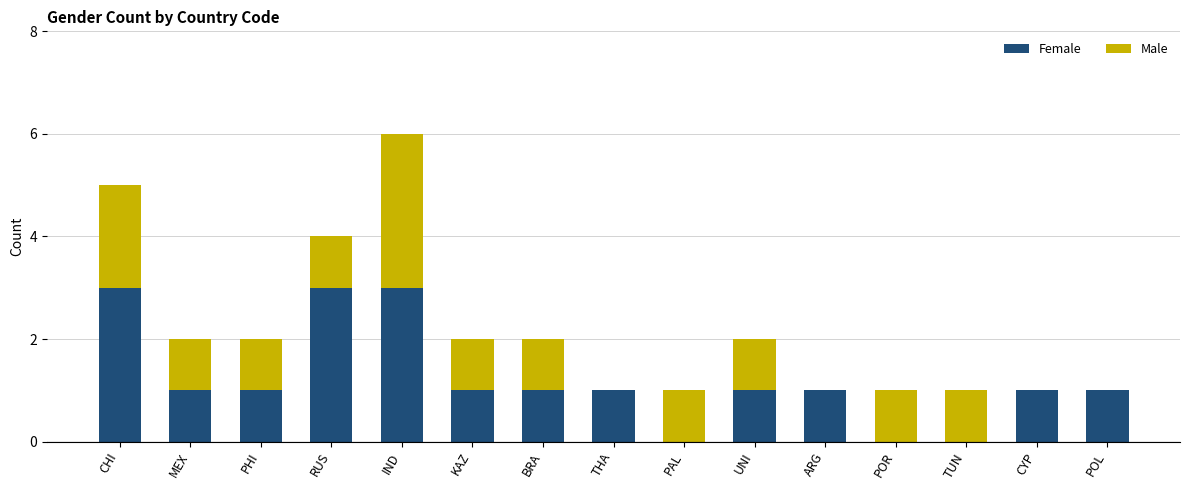

At which category is the sum across all series the highest?

IND